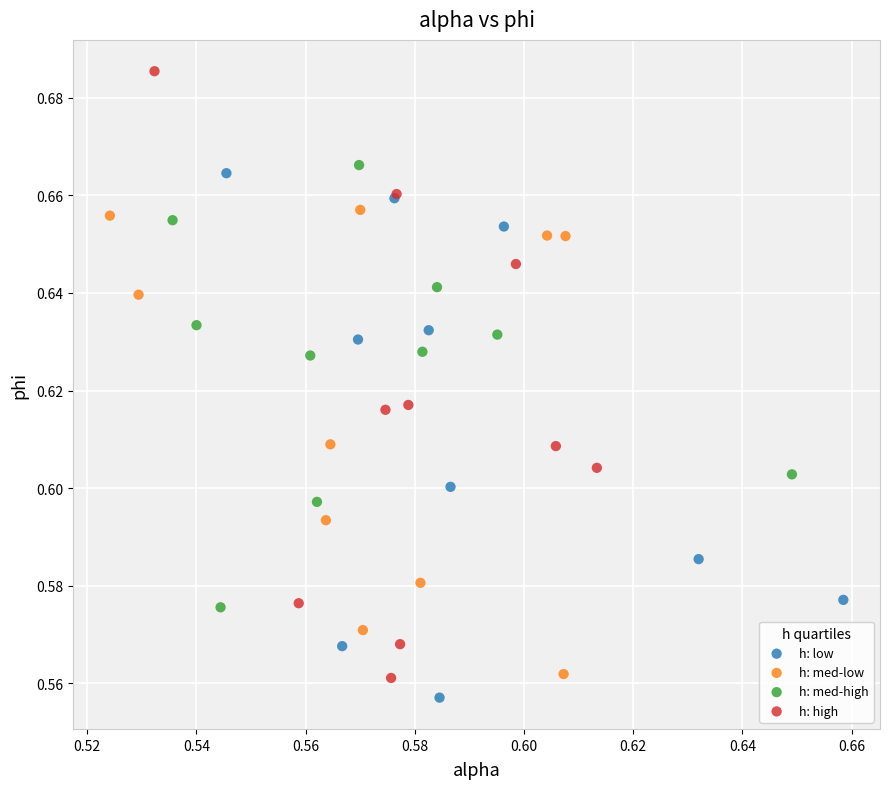

Which series contains the highest Y value?

h: high